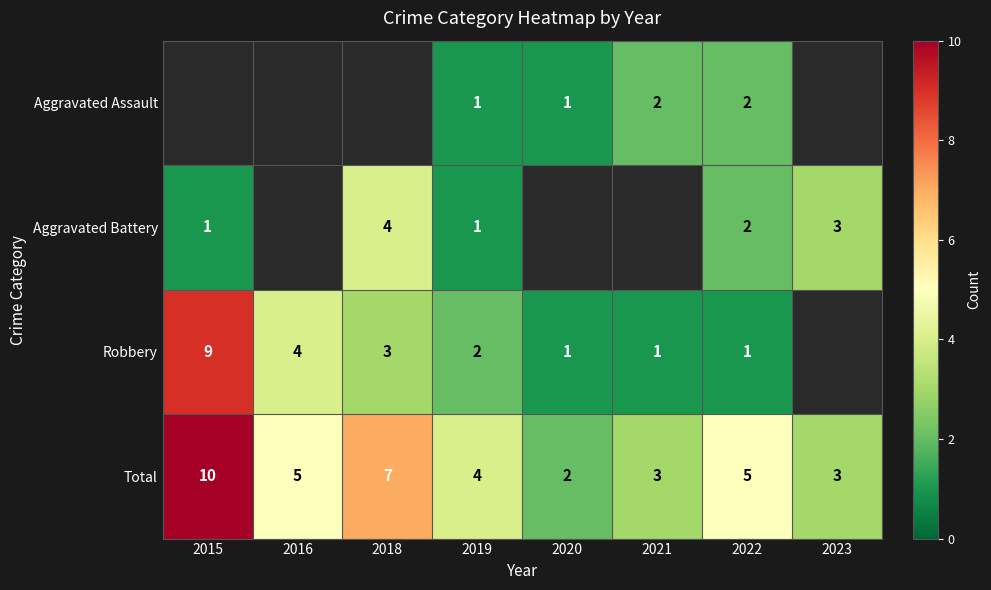

Which category has the lowest value in the Total series?

2020